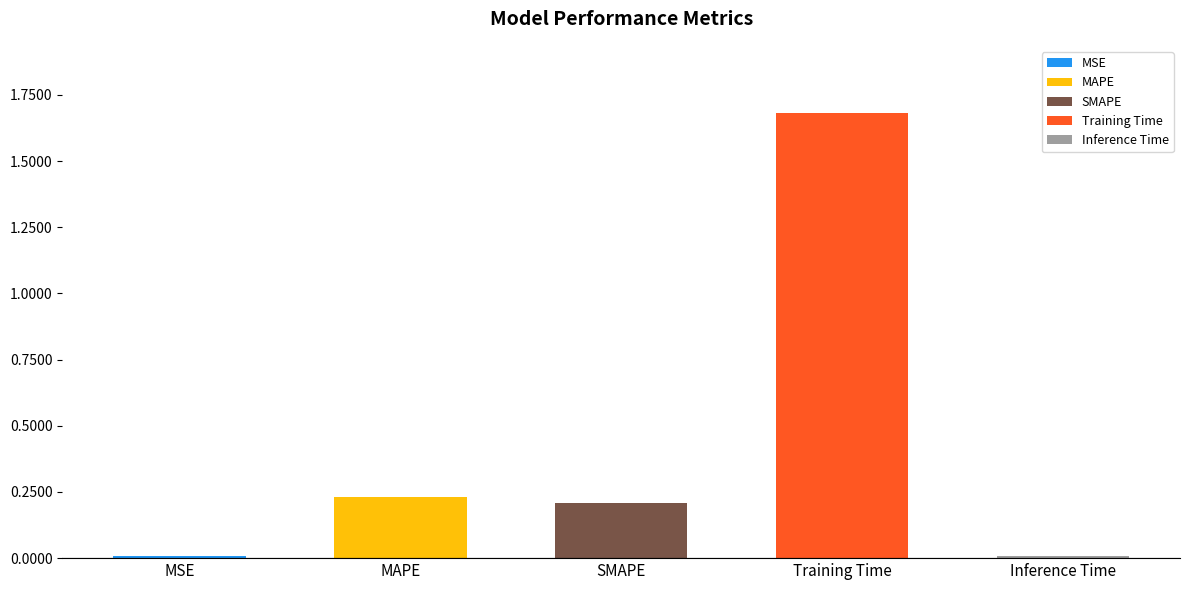

What is the label of the 5th bar from the right?

MSE